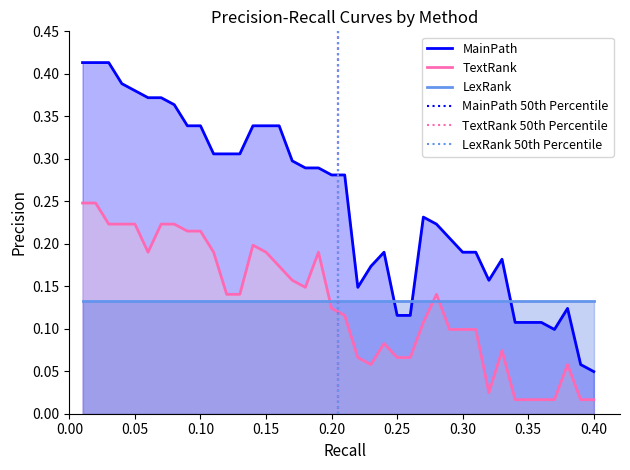

The value of TextRank at 0.05 is 0.4. True or false?

False